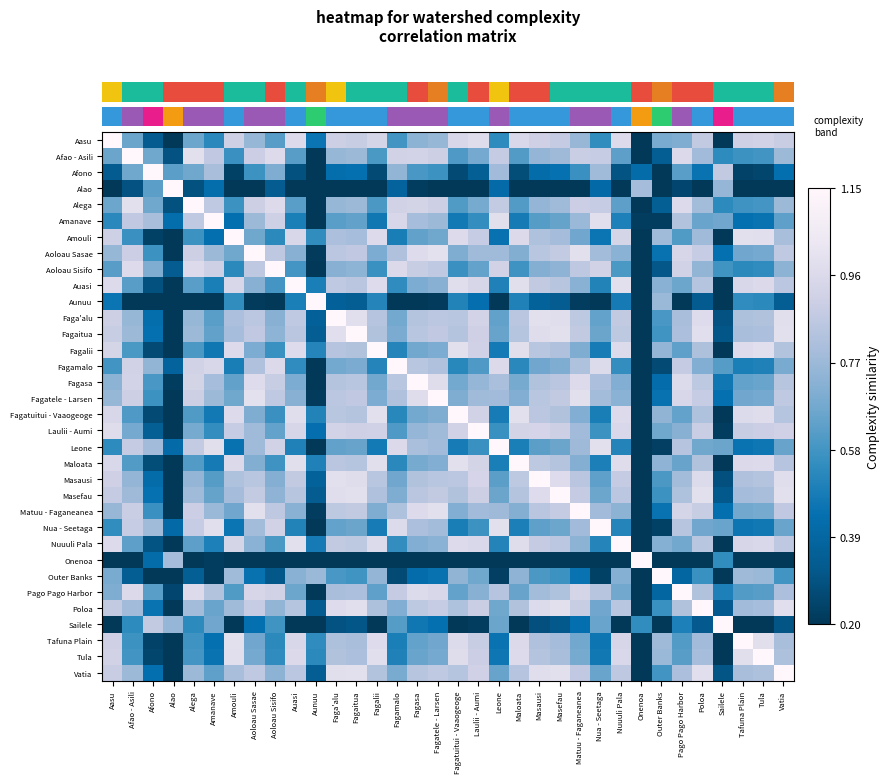

Reading left to right, what are all the values shown in this chart?

row_0: Aasu=1.1	Afao - Asili=0.7	Afono=0.3	Alao=0.0	Alega=0.7	Amanave=0.5	Amouli=0.9	Aoloau Sasae=0.8	Aoloau Sisifo=0.6	Auasi=1.0	Aunuu=0.5	Faga'alu=0.9	Fagaitua=0.9	Fagalii=0.9	Fagamalo=0.6	Fagasa=0.7	Fagatele - Larsen=0.8	Fagatuitui - Vaaogeoge=0.9	Laulii - Aumi=1.0	Leone=0.5	Maloata=1.0	Masausi=0.9	Masefau=0.9	Matuu - Faganeanea=0.8	Nua - Seetaga=0.5	Nuuuli Pala=1.0	Onenoa=0.0	Outer Banks=0.7	Pago Pago Harbor=0.7	Poloa=0.9	Sailele=0.2	Tafuna Plain=0.9	Tula=0.9	Vatia=0.9
row_1: Aasu=0.7	Afao - Asili=1.1	Afono=0.7	Alao=0.3	Alega=1.0	Amanave=0.9	Amouli=0.6	Aoloau Sasae=0.9	Aoloau Sisifo=1.0	Auasi=0.6	Aunuu=0.1	Faga'alu=0.8	Fagaitua=0.8	Fagalii=0.6	Fagamalo=0.9	Fagasa=0.9	Fagatele - Larsen=0.9	Fagatuitui - Vaaogeoge=0.6	Laulii - Aumi=0.7	Leone=0.9	Maloata=0.6	Masausi=0.7	Masefau=0.8	Matuu - Faganeanea=0.9	Nua - Seetaga=0.9	Nuuuli Pala=0.6	Onenoa=0.1	Outer Banks=0.3	Pago Pago Harbor=1.0	Poloa=0.8	Sailele=0.5	Tafuna Plain=0.6	Tula=0.6	Vatia=0.8
row_2: Aasu=0.3	Afao - Asili=0.7	Afono=1.1	Alao=0.6	Alega=0.7	Amanave=0.8	Amouli=0.2	Aoloau Sasae=0.6	Aoloau Sisifo=0.7	Auasi=0.3	Aunuu=0.0	Faga'alu=0.4	Fagaitua=0.4	Fagalii=0.3	Fagamalo=0.7	Fagasa=0.6	Fagatele - Larsen=0.6	Fagatuitui - Vaaogeoge=0.3	Laulii - Aumi=0.3	Leone=0.8	Maloata=0.3	Masausi=0.4	Masefau=0.4	Matuu - Faganeanea=0.6	Nua - Seetaga=0.8	Nuuuli Pala=0.3	Onenoa=0.4	Outer Banks=0.0	Pago Pago Harbor=0.6	Poloa=0.5	Sailele=0.9	Tafuna Plain=0.2	Tula=0.2	Vatia=0.4
row_3: Aasu=0.0	Afao - Asili=0.3	Afono=0.6	Alao=1.1	Alega=0.3	Amanave=0.4	Amouli=0.0	Aoloau Sasae=0.2	Aoloau Sisifo=0.3	Auasi=0.0	Aunuu=0.0	Faga'alu=0.1	Fagaitua=0.1	Fagalii=0.0	Fagamalo=0.4	Fagasa=0.2	Fagatele - Larsen=0.2	Fagatuitui - Vaaogeoge=0.0	Laulii - Aumi=0.0	Leone=0.4	Maloata=0.0	Masausi=0.0	Masefau=0.1	Matuu - Faganeanea=0.2	Nua - Seetaga=0.4	Nuuuli Pala=0.0	Onenoa=0.8	Outer Banks=0.0	Pago Pago Harbor=0.3	Poloa=0.1	Sailele=0.8	Tafuna Plain=0.0	Tula=0.0	Vatia=0.1
row_4: Aasu=0.7	Afao - Asili=1.0	Afono=0.7	Alao=0.3	Alega=1.1	Amanave=0.9	Amouli=0.6	Aoloau Sasae=0.9	Aoloau Sisifo=1.0	Auasi=0.6	Aunuu=0.1	Faga'alu=0.8	Fagaitua=0.8	Fagalii=0.6	Fagamalo=0.9	Fagasa=0.9	Fagatele - Larsen=0.9	Fagatuitui - Vaaogeoge=0.6	Laulii - Aumi=0.7	Leone=0.9	Maloata=0.6	Masausi=0.8	Masefau=0.8	Matuu - Faganeanea=0.9	Nua - Seetaga=0.9	Nuuuli Pala=0.6	Onenoa=0.1	Outer Banks=0.4	Pago Pago Harbor=1.0	Poloa=0.8	Sailele=0.5	Tafuna Plain=0.6	Tula=0.6	Vatia=0.8
row_5: Aasu=0.5	Afao - Asili=0.9	Afono=0.8	Alao=0.4	Alega=0.9	Amanave=1.1	Amouli=0.4	Aoloau Sasae=0.8	Aoloau Sisifo=0.9	Auasi=0.5	Aunuu=0.0	Faga'alu=0.6	Fagaitua=0.6	Fagalii=0.5	Fagamalo=0.9	Fagasa=0.8	Fagatele - Larsen=0.8	Fagatuitui - Vaaogeoge=0.5	Laulii - Aumi=0.6	Leone=1.0	Maloata=0.5	Masausi=0.6	Masefau=0.6	Matuu - Faganeanea=0.8	Nua - Seetaga=1.0	Nuuuli Pala=0.5	Onenoa=0.2	Outer Banks=0.2	Pago Pago Harbor=0.8	Poloa=0.7	Sailele=0.7	Tafuna Plain=0.4	Tula=0.5	Vatia=0.6
row_6: Aasu=0.9	Afao - Asili=0.6	Afono=0.2	Alao=0.0	Alega=0.6	Amanave=0.4	Amouli=1.1	Aoloau Sasae=0.7	Aoloau Sisifo=0.5	Auasi=0.9	Aunuu=0.5	Faga'alu=0.8	Fagaitua=0.8	Fagalii=1.0	Fagamalo=0.5	Fagasa=0.6	Fagatele - Larsen=0.7	Fagatuitui - Vaaogeoge=1.0	Laulii - Aumi=0.9	Leone=0.4	Maloata=1.0	Masausi=0.8	Masefau=0.8	Matuu - Faganeanea=0.7	Nua - Seetaga=0.5	Nuuuli Pala=0.9	Onenoa=0.0	Outer Banks=0.8	Pago Pago Harbor=0.6	Poloa=0.8	Sailele=0.1	Tafuna Plain=1.0	Tula=1.0	Vatia=0.8
row_7: Aasu=0.8	Afao - Asili=0.9	Afono=0.6	Alao=0.2	Alega=0.9	Amanave=0.8	Amouli=0.7	Aoloau Sasae=1.1	Aoloau Sisifo=0.9	Auasi=0.7	Aunuu=0.2	Faga'alu=0.9	Fagaitua=0.9	Fagalii=0.7	Fagamalo=0.8	Fagasa=1.0	Fagatele - Larsen=1.0	Fagatuitui - Vaaogeoge=0.7	Laulii - Aumi=0.8	Leone=0.8	Maloata=0.7	Masausi=0.8	Masefau=0.9	Matuu - Faganeanea=1.0	Nua - Seetaga=0.8	Nuuuli Pala=0.7	Onenoa=0.0	Outer Banks=0.4	Pago Pago Harbor=0.9	Poloa=0.9	Sailele=0.4	Tafuna Plain=0.7	Tula=0.7	Vatia=0.9
row_8: Aasu=0.6	Afao - Asili=1.0	Afono=0.7	Alao=0.3	Alega=1.0	Amanave=0.9	Amouli=0.5	Aoloau Sasae=0.9	Aoloau Sisifo=1.1	Auasi=0.6	Aunuu=0.1	Faga'alu=0.7	Fagaitua=0.7	Fagalii=0.6	Fagamalo=1.0	Fagasa=0.9	Fagatele - Larsen=0.9	Fagatuitui - Vaaogeoge=0.6	Laulii - Aumi=0.6	Leone=0.9	Maloata=0.6	Masausi=0.7	Masefau=0.7	Matuu - Faganeanea=0.9	Nua - Seetaga=0.9	Nuuuli Pala=0.6	Onenoa=0.1	Outer Banks=0.3	Pago Pago Harbor=0.9	Poloa=0.7	Sailele=0.6	Tafuna Plain=0.5	Tula=0.5	Vatia=0.7
row_9: Aasu=1.0	Afao - Asili=0.6	Afono=0.3	Alao=0.0	Alega=0.6	Amanave=0.5	Amouli=0.9	Aoloau Sasae=0.7	Aoloau Sisifo=0.6	Auasi=1.1	Aunuu=0.5	Faga'alu=0.9	Fagaitua=0.9	Fagalii=1.0	Fagamalo=0.5	Fagasa=0.7	Fagatele - Larsen=0.7	Fagatuitui - Vaaogeoge=1.0	Laulii - Aumi=0.9	Leone=0.5	Maloata=1.0	Masausi=0.9	Masefau=0.8	Matuu - Faganeanea=0.7	Nua - Seetaga=0.5	Nuuuli Pala=1.0	Onenoa=0.0	Outer Banks=0.7	Pago Pago Harbor=0.7	Poloa=0.8	Sailele=0.2	Tafuna Plain=0.9	Tula=1.0	Vatia=0.9
row_10: Aasu=0.5	Afao - Asili=0.1	Afono=0.0	Alao=0.0	Alega=0.1	Amanave=0.0	Amouli=0.5	Aoloau Sasae=0.2	Aoloau Sisifo=0.1	Auasi=0.5	Aunuu=1.1	Faga'alu=0.4	Fagaitua=0.3	Fagalii=0.5	Fagamalo=0.0	Fagasa=0.2	Fagatele - Larsen=0.2	Fagatuitui - Vaaogeoge=0.5	Laulii - Aumi=0.4	Leone=0.0	Maloata=0.5	Masausi=0.4	Masefau=0.3	Matuu - Faganeanea=0.2	Nua - Seetaga=0.0	Nuuuli Pala=0.5	Onenoa=0.0	Outer Banks=0.8	Pago Pago Harbor=0.2	Poloa=0.3	Sailele=0.0	Tafuna Plain=0.5	Tula=0.5	Vatia=0.3
row_11: Aasu=0.9	Afao - Asili=0.8	Afono=0.4	Alao=0.1	Alega=0.8	Amanave=0.6	Amouli=0.8	Aoloau Sasae=0.9	Aoloau Sisifo=0.7	Auasi=0.9	Aunuu=0.4	Faga'alu=1.1	Fagaitua=1.0	Fagalii=0.8	Fagamalo=0.7	Fagasa=0.8	Fagatele - Larsen=0.9	Fagatuitui - Vaaogeoge=0.8	Laulii - Aumi=0.9	Leone=0.6	Maloata=0.9	Masausi=1.0	Masefau=1.0	Matuu - Faganeanea=0.9	Nua - Seetaga=0.6	Nuuuli Pala=0.9	Onenoa=0.0	Outer Banks=0.6	Pago Pago Harbor=0.8	Poloa=1.0	Sailele=0.3	Tafuna Plain=0.8	Tula=0.8	Vatia=1.0
row_12: Aasu=0.9	Afao - Asili=0.8	Afono=0.4	Alao=0.1	Alega=0.8	Amanave=0.6	Amouli=0.8	Aoloau Sasae=0.9	Aoloau Sisifo=0.7	Auasi=0.9	Aunuu=0.3	Faga'alu=1.0	Fagaitua=1.1	Fagalii=0.8	Fagamalo=0.7	Fagasa=0.8	Fagatele - Larsen=0.9	Fagatuitui - Vaaogeoge=0.8	Laulii - Aumi=0.9	Leone=0.7	Maloata=0.8	Masausi=1.0	Masefau=1.0	Matuu - Faganeanea=0.9	Nua - Seetaga=0.7	Nuuuli Pala=0.9	Onenoa=0.0	Outer Banks=0.6	Pago Pago Harbor=0.8	Poloa=1.0	Sailele=0.3	Tafuna Plain=0.8	Tula=0.8	Vatia=1.0
row_13: Aasu=0.9	Afao - Asili=0.6	Afono=0.3	Alao=0.0	Alega=0.6	Amanave=0.5	Amouli=1.0	Aoloau Sasae=0.7	Aoloau Sisifo=0.6	Auasi=1.0	Aunuu=0.5	Faga'alu=0.8	Fagaitua=0.8	Fagalii=1.1	Fagamalo=0.5	Fagasa=0.7	Fagatele - Larsen=0.7	Fagatuitui - Vaaogeoge=1.0	Laulii - Aumi=0.9	Leone=0.5	Maloata=1.0	Masausi=0.8	Masefau=0.8	Matuu - Faganeanea=0.7	Nua - Seetaga=0.5	Nuuuli Pala=1.0	Onenoa=0.0	Outer Banks=0.8	Pago Pago Harbor=0.6	Poloa=0.8	Sailele=0.1	Tafuna Plain=1.0	Tula=1.0	Vatia=0.8
row_14: Aasu=0.6	Afao - Asili=0.9	Afono=0.7	Alao=0.4	Alega=0.9	Amanave=0.9	Amouli=0.5	Aoloau Sasae=0.8	Aoloau Sisifo=1.0	Auasi=0.5	Aunuu=0.0	Faga'alu=0.7	Fagaitua=0.7	Fagalii=0.5	Fagamalo=1.1	Fagasa=0.8	Fagatele - Larsen=0.8	Fagatuitui - Vaaogeoge=0.5	Laulii - Aumi=0.6	Leone=1.0	Maloata=0.5	Masausi=0.7	Masefau=0.7	Matuu - Faganeanea=0.8	Nua - Seetaga=1.0	Nuuuli Pala=0.6	Onenoa=0.2	Outer Banks=0.3	Pago Pago Harbor=0.9	Poloa=0.7	Sailele=0.6	Tafuna Plain=0.5	Tula=0.5	Vatia=0.7
row_15: Aasu=0.7	Afao - Asili=0.9	Afono=0.6	Alao=0.2	Alega=0.9	Amanave=0.8	Amouli=0.6	Aoloau Sasae=1.0	Aoloau Sisifo=0.9	Auasi=0.7	Aunuu=0.2	Faga'alu=0.8	Fagaitua=0.8	Fagalii=0.7	Fagamalo=0.8	Fagasa=1.1	Fagatele - Larsen=1.0	Fagatuitui - Vaaogeoge=0.7	Laulii - Aumi=0.8	Leone=0.8	Maloata=0.7	Masausi=0.8	Masefau=0.9	Matuu - Faganeanea=1.0	Nua - Seetaga=0.8	Nuuuli Pala=0.7	Onenoa=0.0	Outer Banks=0.4	Pago Pago Harbor=1.0	Poloa=0.9	Sailele=0.5	Tafuna Plain=0.6	Tula=0.7	Vatia=0.8
row_16: Aasu=0.8	Afao - Asili=0.9	Afono=0.6	Alao=0.2	Alega=0.9	Amanave=0.8	Amouli=0.7	Aoloau Sasae=1.0	Aoloau Sisifo=0.9	Auasi=0.7	Aunuu=0.2	Faga'alu=0.9	Fagaitua=0.9	Fagalii=0.7	Fagamalo=0.8	Fagasa=1.0	Fagatele - Larsen=1.1	Fagatuitui - Vaaogeoge=0.7	Laulii - Aumi=0.8	Leone=0.8	Maloata=0.7	Masausi=0.8	Masefau=0.9	Matuu - Faganeanea=1.0	Nua - Seetaga=0.8	Nuuuli Pala=0.7	Onenoa=0.0	Outer Banks=0.4	Pago Pago Harbor=0.9	Poloa=0.9	Sailele=0.4	Tafuna Plain=0.7	Tula=0.7	Vatia=0.9
row_17: Aasu=0.9	Afao - Asili=0.6	Afono=0.3	Alao=0.0	Alega=0.6	Amanave=0.5	Amouli=1.0	Aoloau Sasae=0.7	Aoloau Sisifo=0.6	Auasi=1.0	Aunuu=0.5	Faga'alu=0.8	Fagaitua=0.8	Fagalii=1.0	Fagamalo=0.5	Fagasa=0.7	Fagatele - Larsen=0.7	Fagatuitui - Vaaogeoge=1.1	Laulii - Aumi=0.9	Leone=0.5	Maloata=1.0	Masausi=0.9	Masefau=0.8	Matuu - Faganeanea=0.7	Nua - Seetaga=0.5	Nuuuli Pala=1.0	Onenoa=0.0	Outer Banks=0.7	Pago Pago Harbor=0.6	Poloa=0.8	Sailele=0.1	Tafuna Plain=1.0	Tula=1.0	Vatia=0.8
row_18: Aasu=1.0	Afao - Asili=0.7	Afono=0.3	Alao=0.0	Alega=0.7	Amanave=0.6	Amouli=0.9	Aoloau Sasae=0.8	Aoloau Sisifo=0.6	Auasi=0.9	Aunuu=0.4	Faga'alu=0.9	Fagaitua=0.9	Fagalii=0.9	Fagamalo=0.6	Fagasa=0.8	Fagatele - Larsen=0.8	Fagatuitui - Vaaogeoge=0.9	Laulii - Aumi=1.1	Leone=0.6	Maloata=0.9	Masausi=0.9	Masefau=0.9	Matuu - Faganeanea=0.8	Nua - Seetaga=0.6	Nuuuli Pala=0.9	Onenoa=0.0	Outer Banks=0.7	Pago Pago Harbor=0.7	Poloa=0.9	Sailele=0.2	Tafuna Plain=0.9	Tula=0.9	Vatia=0.9
row_19: Aasu=0.5	Afao - Asili=0.9	Afono=0.8	Alao=0.4	Alega=0.9	Amanave=1.0	Amouli=0.4	Aoloau Sasae=0.8	Aoloau Sisifo=0.9	Auasi=0.5	Aunuu=0.0	Faga'alu=0.6	Fagaitua=0.7	Fagalii=0.5	Fagamalo=1.0	Fagasa=0.8	Fagatele - Larsen=0.8	Fagatuitui - Vaaogeoge=0.5	Laulii - Aumi=0.6	Leone=1.1	Maloata=0.5	Masausi=0.6	Masefau=0.7	Matuu - Faganeanea=0.8	Nua - Seetaga=1.0	Nuuuli Pala=0.5	Onenoa=0.2	Outer Banks=0.2	Pago Pago Harbor=0.8	Poloa=0.7	Sailele=0.7	Tafuna Plain=0.5	Tula=0.5	Vatia=0.6
row_20: Aasu=1.0	Afao - Asili=0.6	Afono=0.3	Alao=0.0	Alega=0.6	Amanave=0.5	Amouli=1.0	Aoloau Sasae=0.7	Aoloau Sisifo=0.6	Auasi=1.0	Aunuu=0.5	Faga'alu=0.9	Fagaitua=0.8	Fagalii=1.0	Fagamalo=0.5	Fagasa=0.7	Fagatele - Larsen=0.7	Fagatuitui - Vaaogeoge=1.0	Laulii - Aumi=0.9	Leone=0.5	Maloata=1.1	Masausi=0.9	Masefau=0.8	Matuu - Faganeanea=0.7	Nua - Seetaga=0.5	Nuuuli Pala=1.0	Onenoa=0.0	Outer Banks=0.7	Pago Pago Harbor=0.7	Poloa=0.8	Sailele=0.1	Tafuna Plain=1.0	Tula=1.0	Vatia=0.8
row_21: Aasu=0.9	Afao - Asili=0.7	Afono=0.4	Alao=0.0	Alega=0.8	Amanave=0.6	Amouli=0.8	Aoloau Sasae=0.8	Aoloau Sisifo=0.7	Auasi=0.9	Aunuu=0.4	Faga'alu=1.0	Fagaitua=1.0	Fagalii=0.8	Fagamalo=0.7	Fagasa=0.8	Fagatele - Larsen=0.8	Fagatuitui - Vaaogeoge=0.9	Laulii - Aumi=0.9	Leone=0.6	Maloata=0.9	Masausi=1.1	Masefau=1.0	Matuu - Faganeanea=0.9	Nua - Seetaga=0.6	Nuuuli Pala=0.9	Onenoa=0.0	Outer Banks=0.6	Pago Pago Harbor=0.8	Poloa=1.0	Sailele=0.3	Tafuna Plain=0.8	Tula=0.8	Vatia=1.0
row_22: Aasu=0.9	Afao - Asili=0.8	Afono=0.4	Alao=0.1	Alega=0.8	Amanave=0.6	Amouli=0.8	Aoloau Sasae=0.9	Aoloau Sisifo=0.7	Auasi=0.8	Aunuu=0.3	Faga'alu=1.0	Fagaitua=1.0	Fagalii=0.8	Fagamalo=0.7	Fagasa=0.9	Fagatele - Larsen=0.9	Fagatuitui - Vaaogeoge=0.8	Laulii - Aumi=0.9	Leone=0.7	Maloata=0.8	Masausi=1.0	Masefau=1.1	Matuu - Faganeanea=0.9	Nua - Seetaga=0.7	Nuuuli Pala=0.9	Onenoa=0.0	Outer Banks=0.6	Pago Pago Harbor=0.8	Poloa=1.0	Sailele=0.3	Tafuna Plain=0.8	Tula=0.8	Vatia=1.0
row_23: Aasu=0.8	Afao - Asili=0.9	Afono=0.6	Alao=0.2	Alega=0.9	Amanave=0.8	Amouli=0.7	Aoloau Sasae=1.0	Aoloau Sisifo=0.9	Auasi=0.7	Aunuu=0.2	Faga'alu=0.9	Fagaitua=0.9	Fagalii=0.7	Fagamalo=0.8	Fagasa=1.0	Fagatele - Larsen=1.0	Fagatuitui - Vaaogeoge=0.7	Laulii - Aumi=0.8	Leone=0.8	Maloata=0.7	Masausi=0.9	Masefau=0.9	Matuu - Faganeanea=1.1	Nua - Seetaga=0.8	Nuuuli Pala=0.7	Onenoa=0.0	Outer Banks=0.5	Pago Pago Harbor=0.9	Poloa=0.9	Sailele=0.4	Tafuna Plain=0.7	Tula=0.7	Vatia=0.9
row_24: Aasu=0.5	Afao - Asili=0.9	Afono=0.8	Alao=0.4	Alega=0.9	Amanave=1.0	Amouli=0.5	Aoloau Sasae=0.8	Aoloau Sisifo=0.9	Auasi=0.5	Aunuu=0.0	Faga'alu=0.6	Fagaitua=0.7	Fagalii=0.5	Fagamalo=1.0	Fagasa=0.8	Fagatele - Larsen=0.8	Fagatuitui - Vaaogeoge=0.5	Laulii - Aumi=0.6	Leone=1.0	Maloata=0.5	Masausi=0.6	Masefau=0.7	Matuu - Faganeanea=0.8	Nua - Seetaga=1.1	Nuuuli Pala=0.5	Onenoa=0.2	Outer Banks=0.2	Pago Pago Harbor=0.8	Poloa=0.7	Sailele=0.7	Tafuna Plain=0.5	Tula=0.5	Vatia=0.7
row_25: Aasu=1.0	Afao - Asili=0.6	Afono=0.3	Alao=0.0	Alega=0.6	Amanave=0.5	Amouli=0.9	Aoloau Sasae=0.7	Aoloau Sisifo=0.6	Auasi=1.0	Aunuu=0.5	Faga'alu=0.9	Fagaitua=0.9	Fagalii=1.0	Fagamalo=0.6	Fagasa=0.7	Fagatele - Larsen=0.7	Fagatuitui - Vaaogeoge=1.0	Laulii - Aumi=0.9	Leone=0.5	Maloata=1.0	Masausi=0.9	Masefau=0.9	Matuu - Faganeanea=0.7	Nua - Seetaga=0.5	Nuuuli Pala=1.1	Onenoa=0.0	Outer Banks=0.7	Pago Pago Harbor=0.7	Poloa=0.8	Sailele=0.2	Tafuna Plain=0.9	Tula=0.9	Vatia=0.9
row_26: Aasu=0.0	Afao - Asili=0.1	Afono=0.4	Alao=0.8	Alega=0.1	Amanave=0.2	Amouli=0.0	Aoloau Sasae=0.0	Aoloau Sisifo=0.1	Auasi=0.0	Aunuu=0.0	Faga'alu=0.0	Fagaitua=0.0	Fagalii=0.0	Fagamalo=0.2	Fagasa=0.0	Fagatele - Larsen=0.0	Fagatuitui - Vaaogeoge=0.0	Laulii - Aumi=0.0	Leone=0.2	Maloata=0.0	Masausi=0.0	Masefau=0.0	Matuu - Faganeanea=0.0	Nua - Seetaga=0.2	Nuuuli Pala=0.0	Onenoa=1.1	Outer Banks=0.0	Pago Pago Harbor=0.0	Poloa=0.0	Sailele=0.5	Tafuna Plain=0.0	Tula=0.0	Vatia=0.0
row_27: Aasu=0.7	Afao - Asili=0.3	Afono=0.0	Alao=0.0	Alega=0.4	Amanave=0.2	Amouli=0.8	Aoloau Sasae=0.4	Aoloau Sisifo=0.3	Auasi=0.7	Aunuu=0.8	Faga'alu=0.6	Fagaitua=0.6	Fagalii=0.8	Fagamalo=0.3	Fagasa=0.4	Fagatele - Larsen=0.4	Fagatuitui - Vaaogeoge=0.7	Laulii - Aumi=0.7	Leone=0.2	Maloata=0.7	Masausi=0.6	Masefau=0.6	Matuu - Faganeanea=0.5	Nua - Seetaga=0.2	Nuuuli Pala=0.7	Onenoa=0.0	Outer Banks=1.1	Pago Pago Harbor=0.4	Poloa=0.6	Sailele=0.0	Tafuna Plain=0.8	Tula=0.8	Vatia=0.6
row_28: Aasu=0.7	Afao - Asili=1.0	Afono=0.6	Alao=0.3	Alega=1.0	Amanave=0.8	Amouli=0.6	Aoloau Sasae=0.9	Aoloau Sisifo=0.9	Auasi=0.7	Aunuu=0.2	Faga'alu=0.8	Fagaitua=0.8	Fagalii=0.6	Fagamalo=0.9	Fagasa=1.0	Fagatele - Larsen=0.9	Fagatuitui - Vaaogeoge=0.6	Laulii - Aumi=0.7	Leone=0.8	Maloata=0.7	Masausi=0.8	Masefau=0.8	Matuu - Faganeanea=0.9	Nua - Seetaga=0.8	Nuuuli Pala=0.7	Onenoa=0.0	Outer Banks=0.4	Pago Pago Harbor=1.1	Poloa=0.8	Sailele=0.5	Tafuna Plain=0.6	Tula=0.6	Vatia=0.8
row_29: Aasu=0.9	Afao - Asili=0.8	Afono=0.5	Alao=0.1	Alega=0.8	Amanave=0.7	Amouli=0.8	Aoloau Sasae=0.9	Aoloau Sisifo=0.7	Auasi=0.8	Aunuu=0.3	Faga'alu=1.0	Fagaitua=1.0	Fagalii=0.8	Fagamalo=0.7	Fagasa=0.9	Fagatele - Larsen=0.9	Fagatuitui - Vaaogeoge=0.8	Laulii - Aumi=0.9	Leone=0.7	Maloata=0.8	Masausi=1.0	Masefau=1.0	Matuu - Faganeanea=0.9	Nua - Seetaga=0.7	Nuuuli Pala=0.8	Onenoa=0.0	Outer Banks=0.6	Pago Pago Harbor=0.8	Poloa=1.1	Sailele=0.3	Tafuna Plain=0.8	Tula=0.8	Vatia=1.0
row_30: Aasu=0.2	Afao - Asili=0.5	Afono=0.9	Alao=0.8	Alega=0.5	Amanave=0.7	Amouli=0.1	Aoloau Sasae=0.4	Aoloau Sisifo=0.6	Auasi=0.2	Aunuu=0.0	Faga'alu=0.3	Fagaitua=0.3	Fagalii=0.1	Fagamalo=0.6	Fagasa=0.5	Fagatele - Larsen=0.4	Fagatuitui - Vaaogeoge=0.1	Laulii - Aumi=0.2	Leone=0.7	Maloata=0.1	Masausi=0.3	Masefau=0.3	Matuu - Faganeanea=0.4	Nua - Seetaga=0.7	Nuuuli Pala=0.2	Onenoa=0.5	Outer Banks=0.0	Pago Pago Harbor=0.5	Poloa=0.3	Sailele=1.1	Tafuna Plain=0.1	Tula=0.1	Vatia=0.3
row_31: Aasu=0.9	Afao - Asili=0.6	Afono=0.2	Alao=0.0	Alega=0.6	Amanave=0.4	Amouli=1.0	Aoloau Sasae=0.7	Aoloau Sisifo=0.5	Auasi=0.9	Aunuu=0.5	Faga'alu=0.8	Fagaitua=0.8	Fagalii=1.0	Fagamalo=0.5	Fagasa=0.6	Fagatele - Larsen=0.7	Fagatuitui - Vaaogeoge=1.0	Laulii - Aumi=0.9	Leone=0.5	Maloata=1.0	Masausi=0.8	Masefau=0.8	Matuu - Faganeanea=0.7	Nua - Seetaga=0.5	Nuuuli Pala=0.9	Onenoa=0.0	Outer Banks=0.8	Pago Pago Harbor=0.6	Poloa=0.8	Sailele=0.1	Tafuna Plain=1.1	Tula=1.0	Vatia=0.8
row_32: Aasu=0.9	Afao - Asili=0.6	Afono=0.2	Alao=0.0	Alega=0.6	Amanave=0.5	Amouli=1.0	Aoloau Sasae=0.7	Aoloau Sisifo=0.5	Auasi=1.0	Aunuu=0.5	Faga'alu=0.8	Fagaitua=0.8	Fagalii=1.0	Fagamalo=0.5	Fagasa=0.7	Fagatele - Larsen=0.7	Fagatuitui - Vaaogeoge=1.0	Laulii - Aumi=0.9	Leone=0.5	Maloata=1.0	Masausi=0.8	Masefau=0.8	Matuu - Faganeanea=0.7	Nua - Seetaga=0.5	Nuuuli Pala=0.9	Onenoa=0.0	Outer Banks=0.8	Pago Pago Harbor=0.6	Poloa=0.8	Sailele=0.1	Tafuna Plain=1.0	Tula=1.1	Vatia=0.8
row_33: Aasu=0.9	Afao - Asili=0.8	Afono=0.4	Alao=0.1	Alega=0.8	Amanave=0.6	Amouli=0.8	Aoloau Sasae=0.9	Aoloau Sisifo=0.7	Auasi=0.9	Aunuu=0.3	Faga'alu=1.0	Fagaitua=1.0	Fagalii=0.8	Fagamalo=0.7	Fagasa=0.8	Fagatele - Larsen=0.9	Fagatuitui - Vaaogeoge=0.8	Laulii - Aumi=0.9	Leone=0.6	Maloata=0.8	Masausi=1.0	Masefau=1.0	Matuu - Faganeanea=0.9	Nua - Seetaga=0.7	Nuuuli Pala=0.9	Onenoa=0.0	Outer Banks=0.6	Pago Pago Harbor=0.8	Poloa=1.0	Sailele=0.3	Tafuna Plain=0.8	Tula=0.8	Vatia=1.1